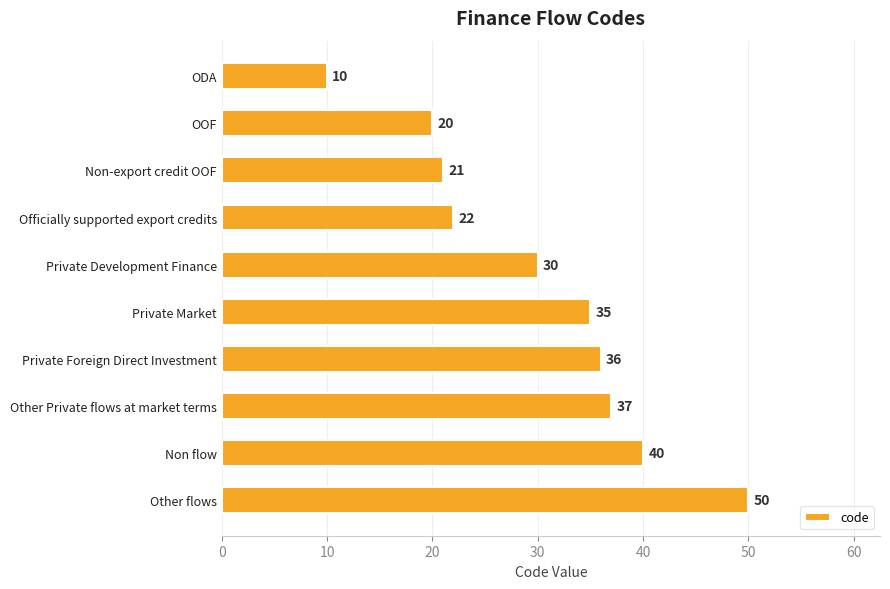

Where is the data nearest to the value 30?

Private Development Finance